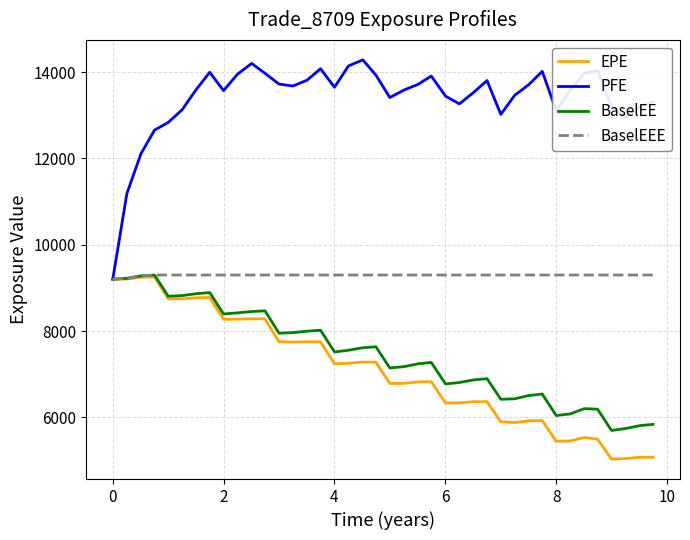

What is the smallest value displayed?

5033.9